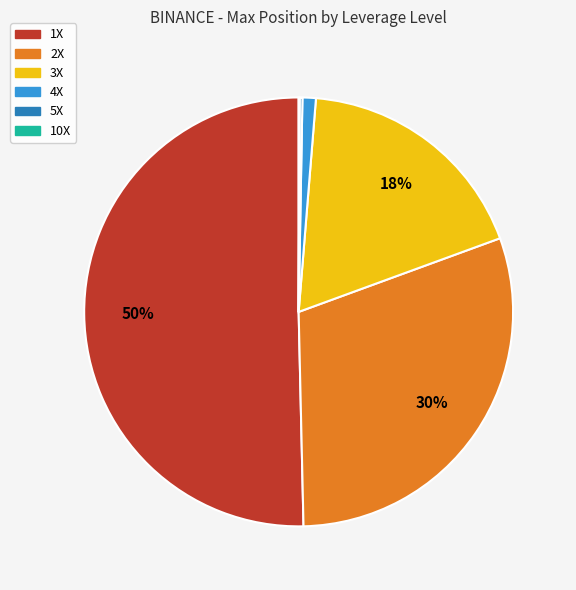

What is the majority slice?

1X